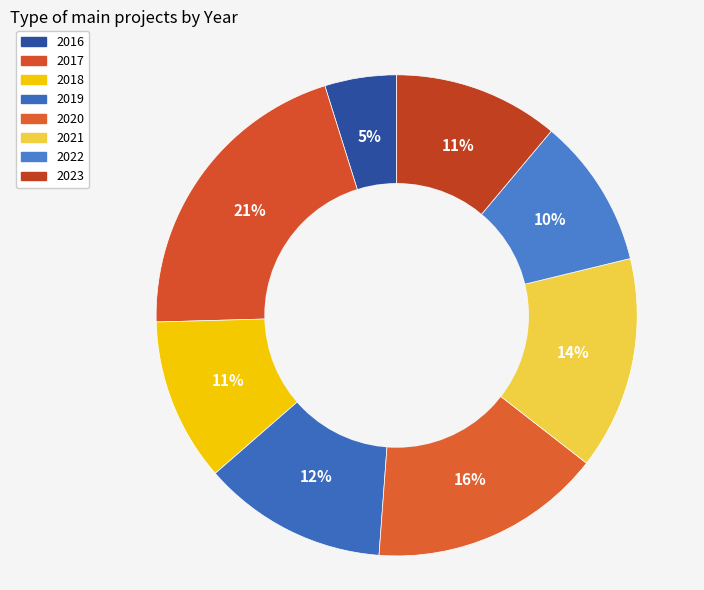

Does any single category account for the majority?

No